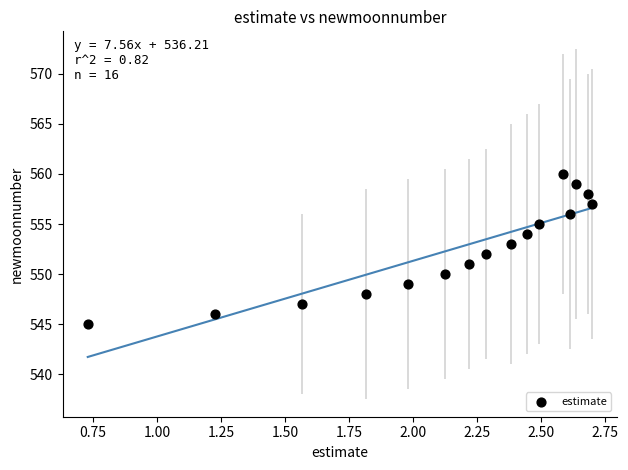

What is the range of Y values (max minus min)?

15